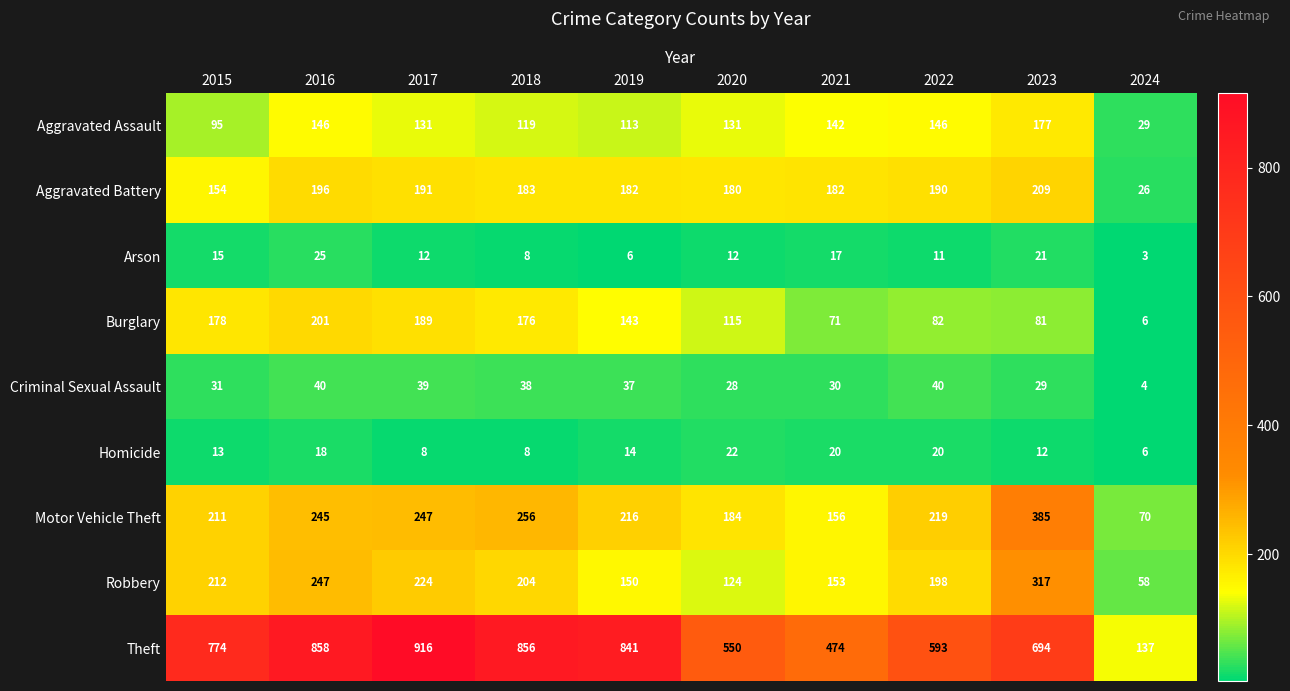

What is the maximum value shown in the chart?

916